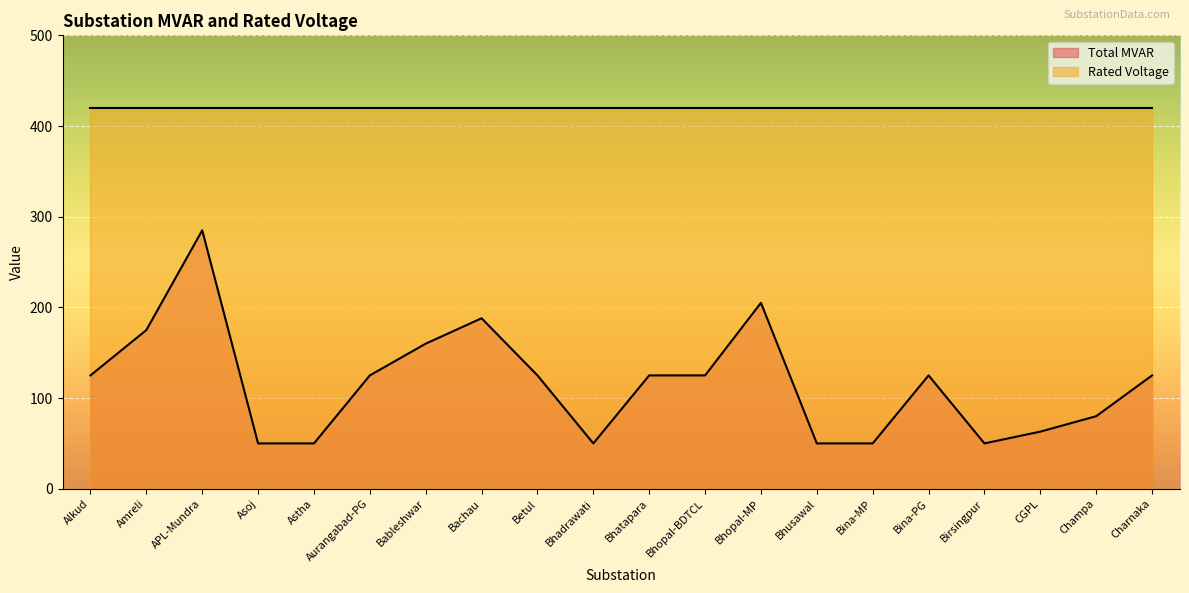

What position from the right is Asoj?

17